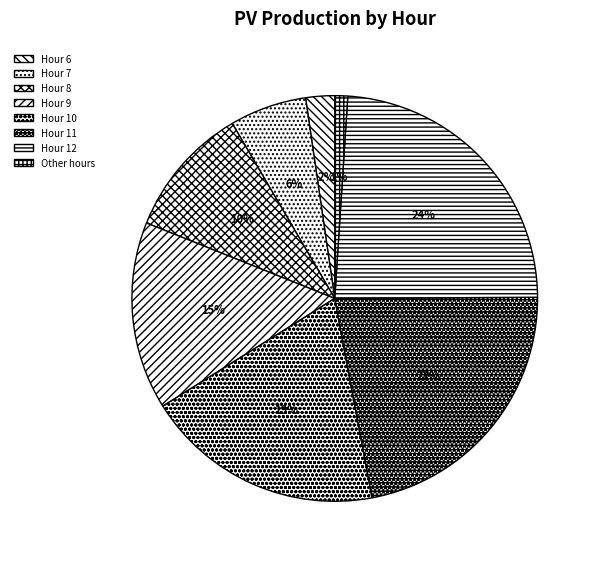

Which category has the biggest portion of the pie?

Hour 12